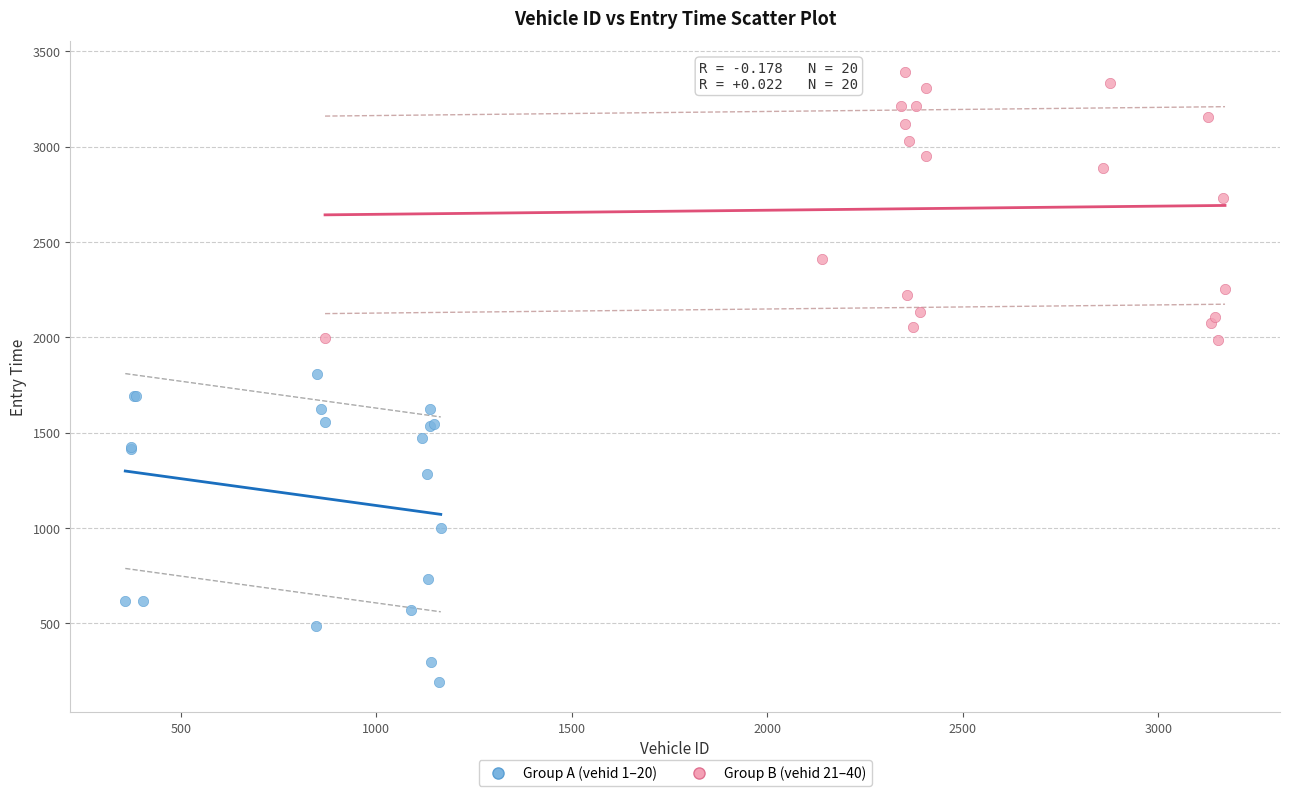

Which series contains the lowest Y value?

Group A (vehid 1–20)